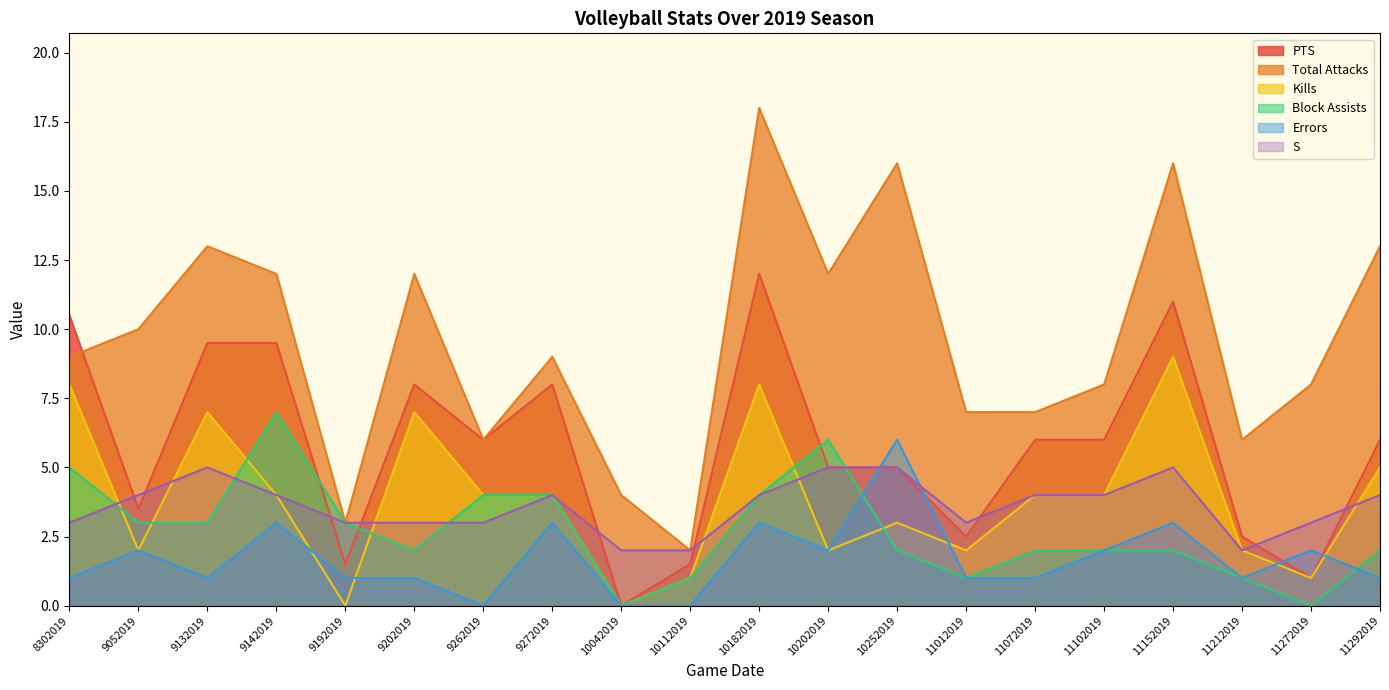

What is the spread (max minus min) of values at 10182019?

15.0